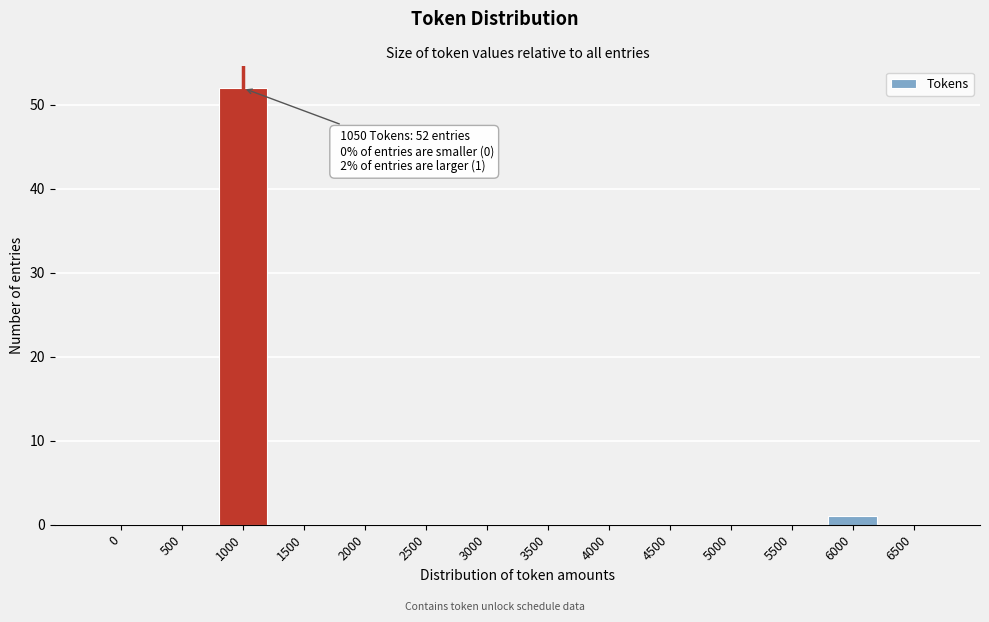

Reading left to right, extract all data points from this chart.

0=0	500=0	1000=52	1500=0	2000=0	2500=0	3000=0	3500=0	4000=0	4500=0	5000=0	5500=0	6000=1	6500=0